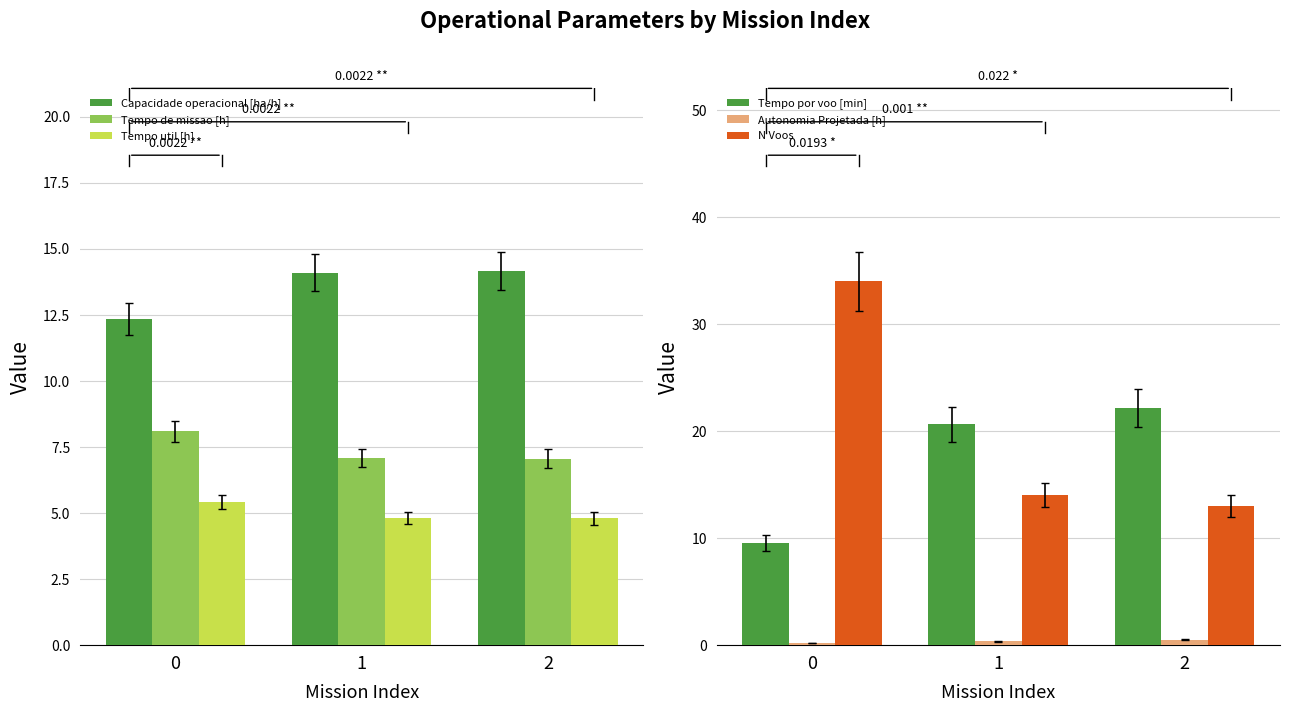

What is the sum of all Tempo util [h] values?

15.0